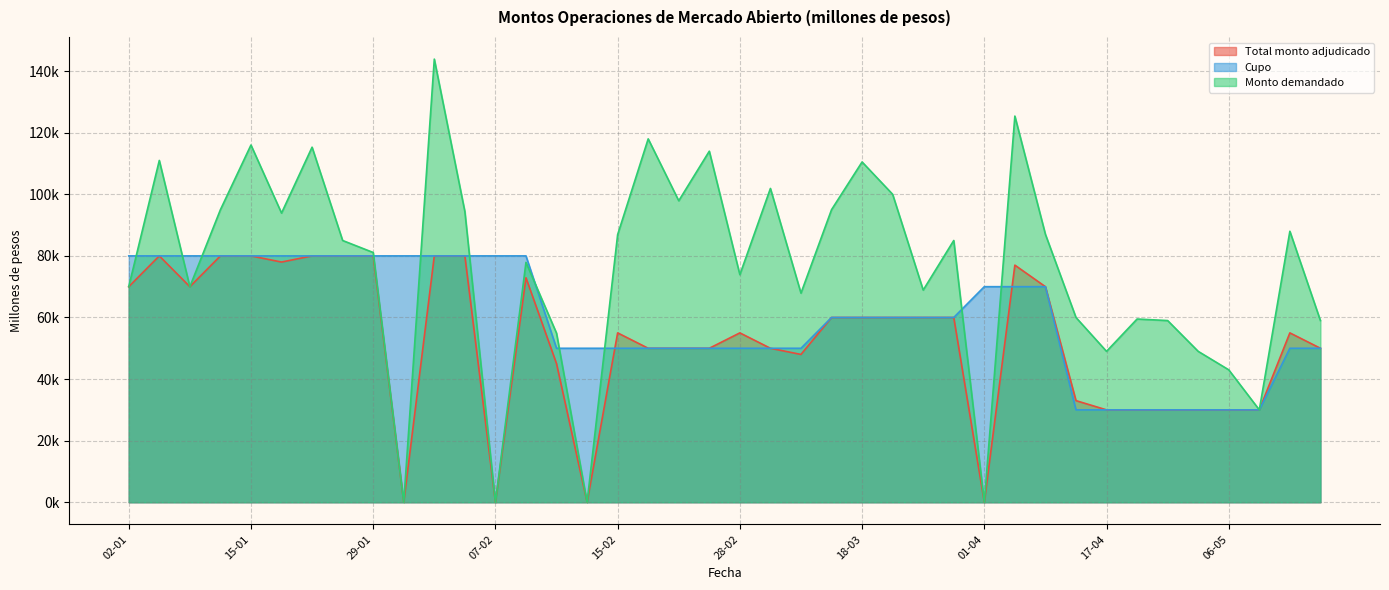

What is the label of the 9th point from the right?

15-04